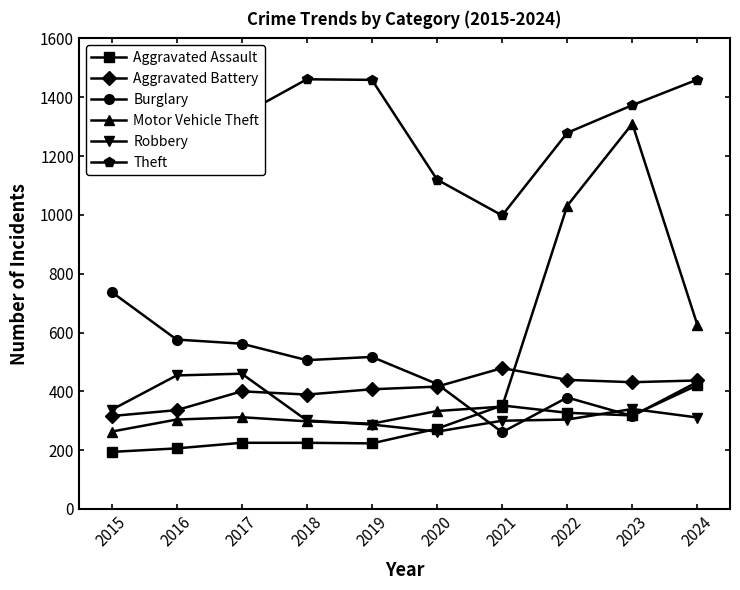

At how many categories does at least one series exceed 533?

10